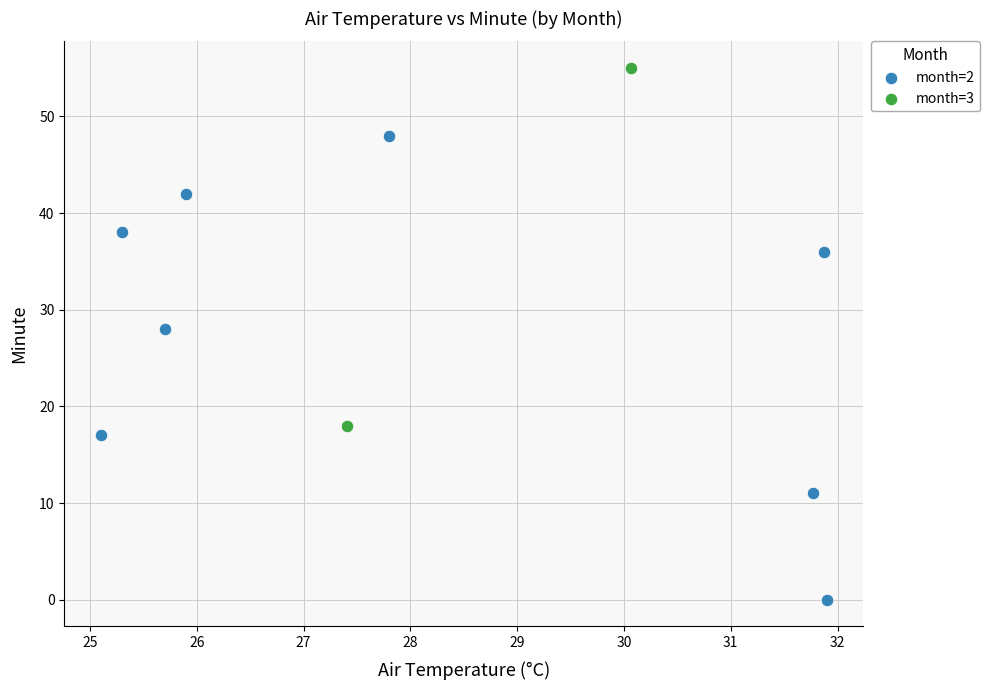

What are all the series names shown in the legend?

month=2, month=3